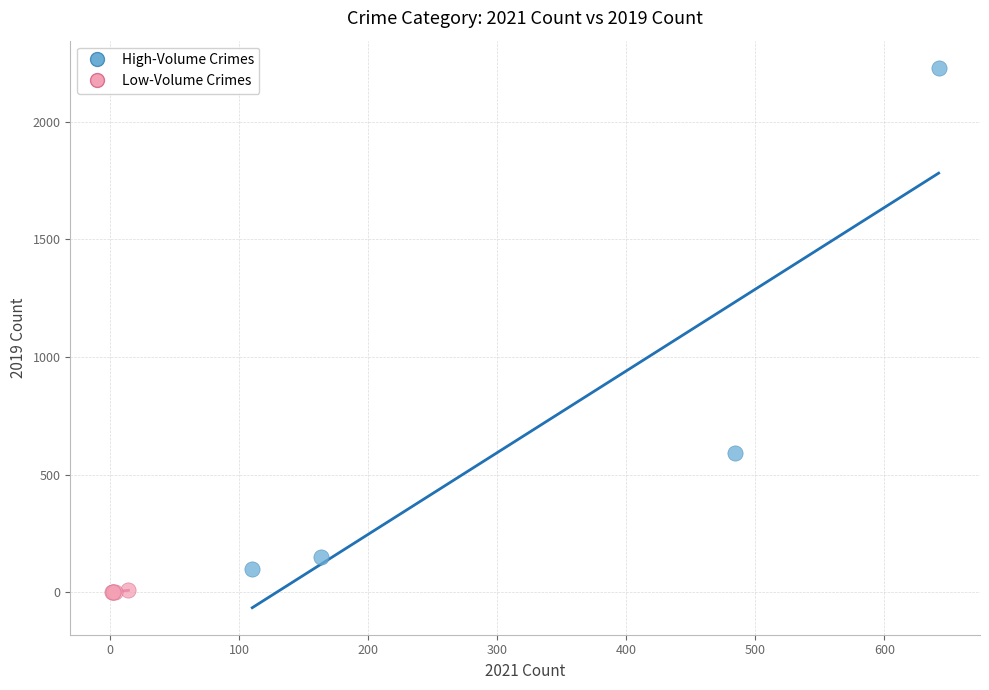

Which series contains the highest Y value?

High-Volume Crimes